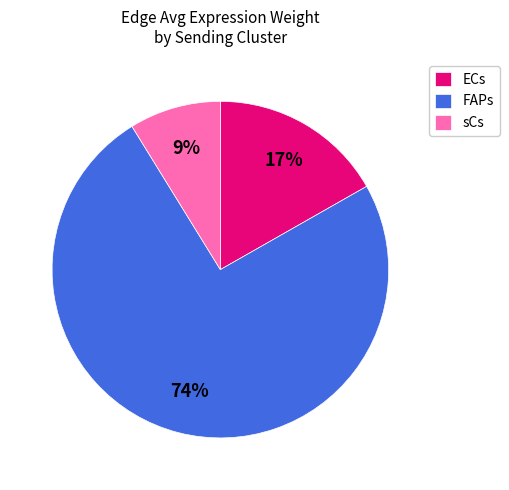

Is there a majority slice in this chart?

Yes